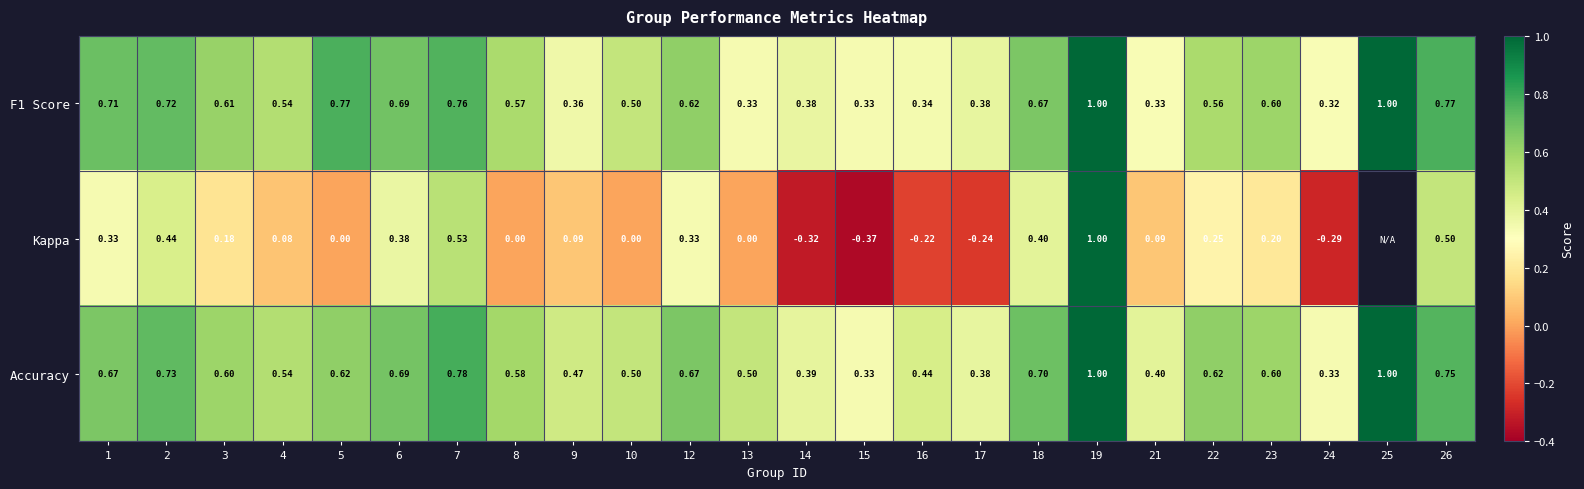

The value of Accuracy at 4 is 0.5. True or false?

True